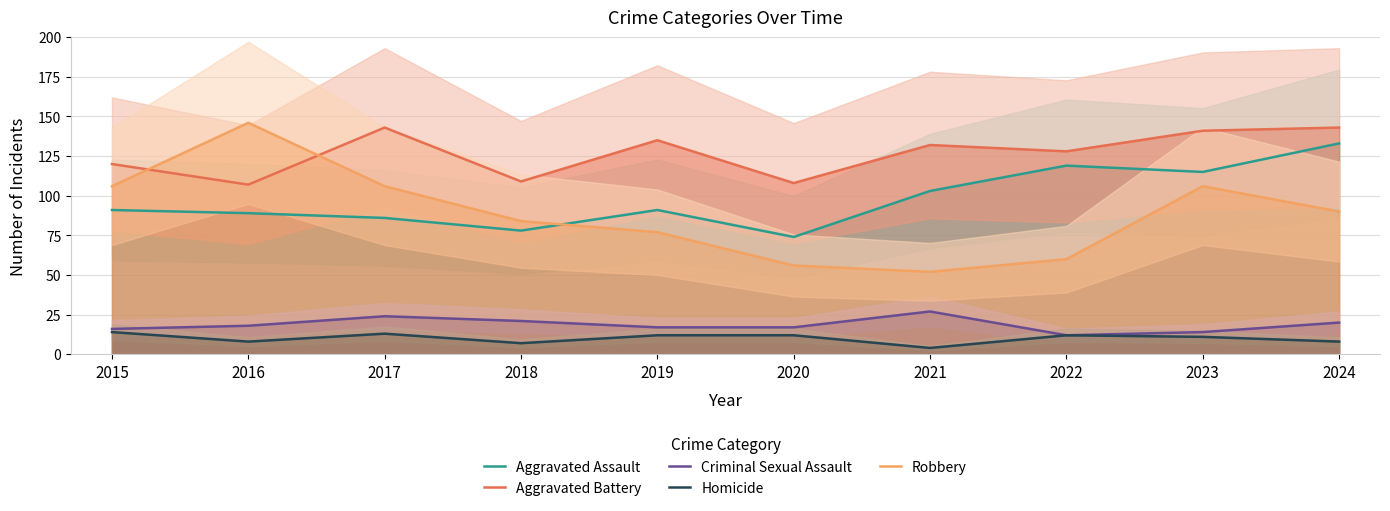

Reading right to left, list all the values displayed in this chart.

Aggravated Assault: 133	115	119	103	74	91	78	86	89	91
Aggravated Battery: 143	141	128	132	108	135	109	143	107	120
Criminal Sexual Assault: 20	14	12	27	17	17	21	24	18	16
Homicide: 8	11	12	4	12	12	7	13	8	14
Robbery: 90	106	60	52	56	77	84	106	146	106